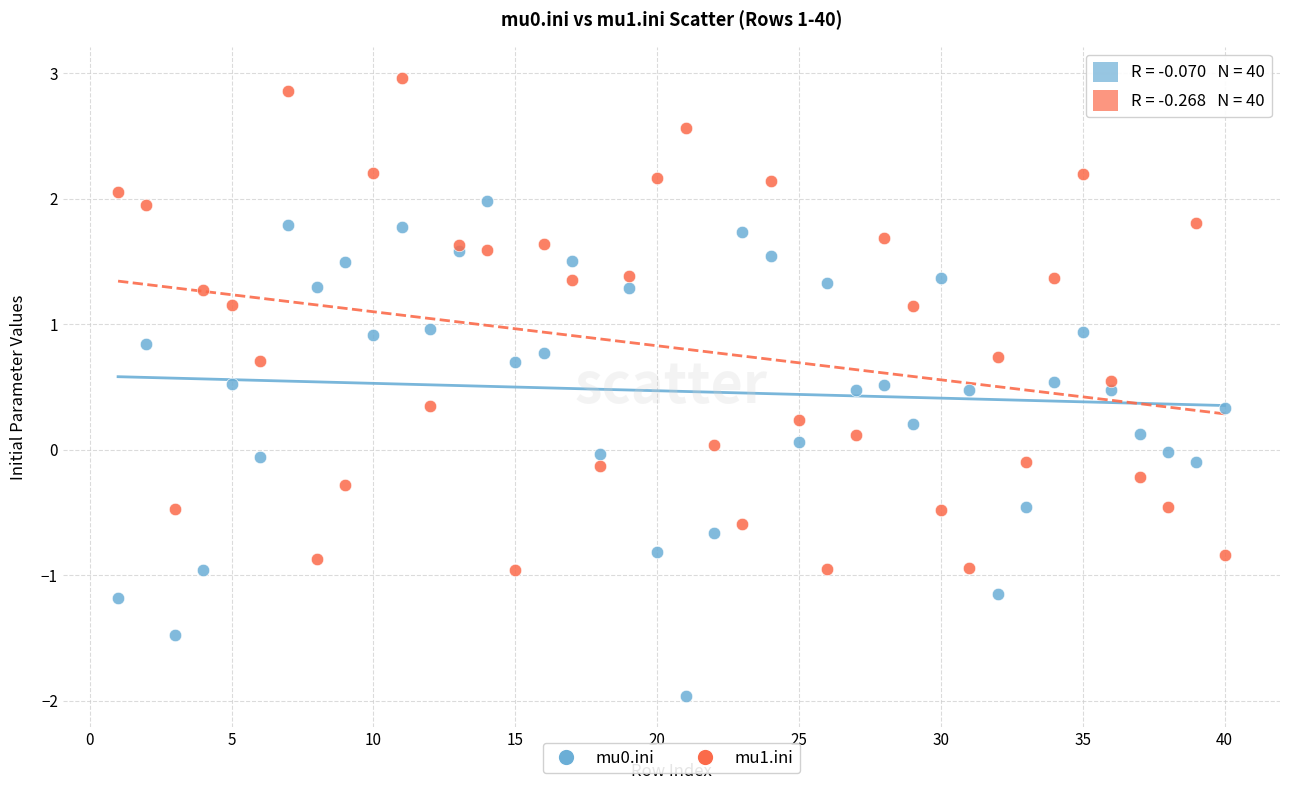

Which series reaches the maximum Y coordinate?

mu1.ini